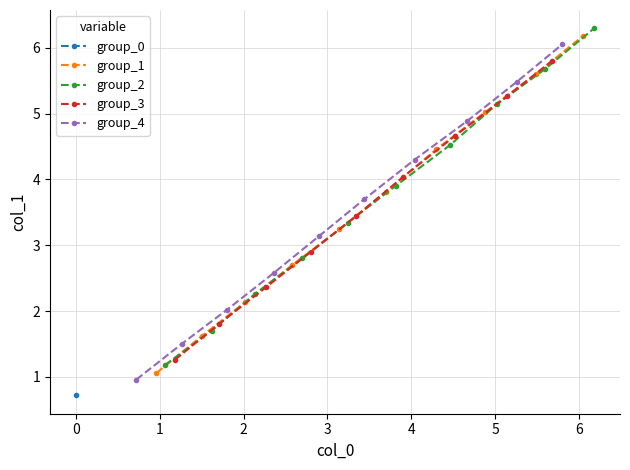

Which category has the highest value in the col_1 series?

2